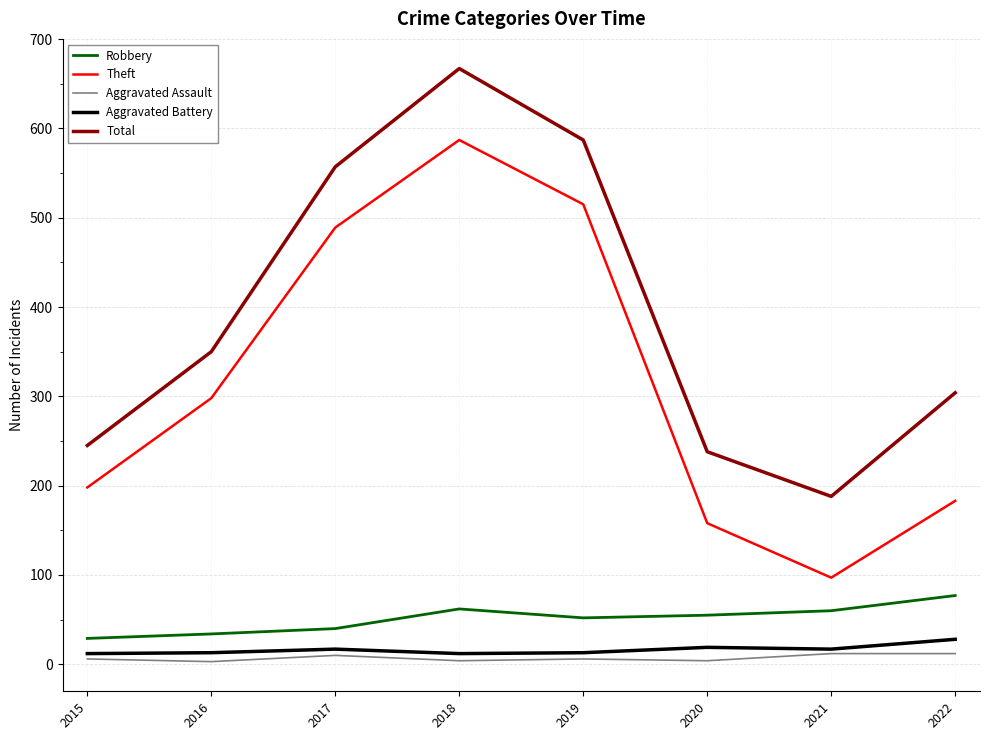

Which series has the largest range (max minus min)?

Theft